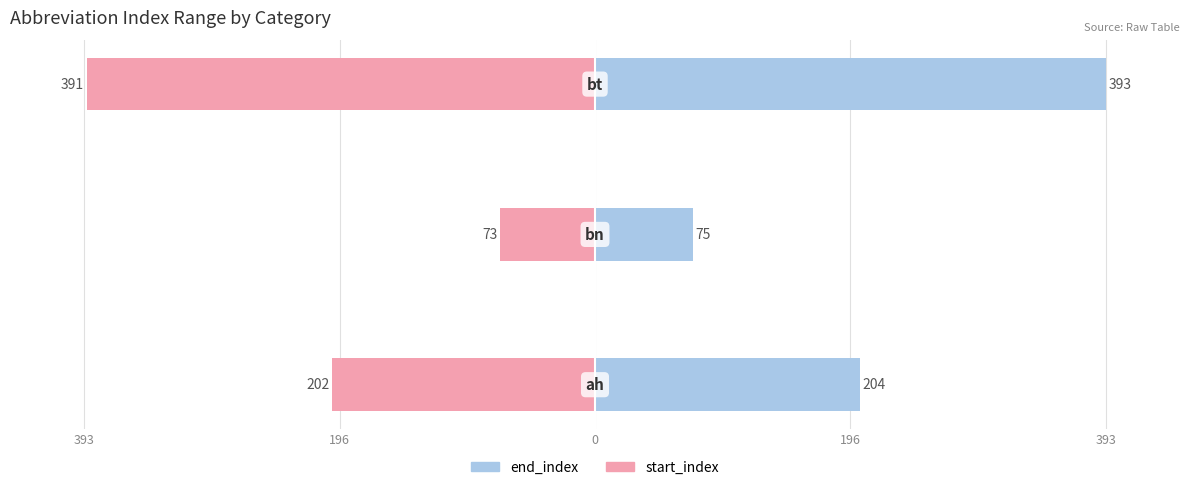

How many series are shown in this chart?

2